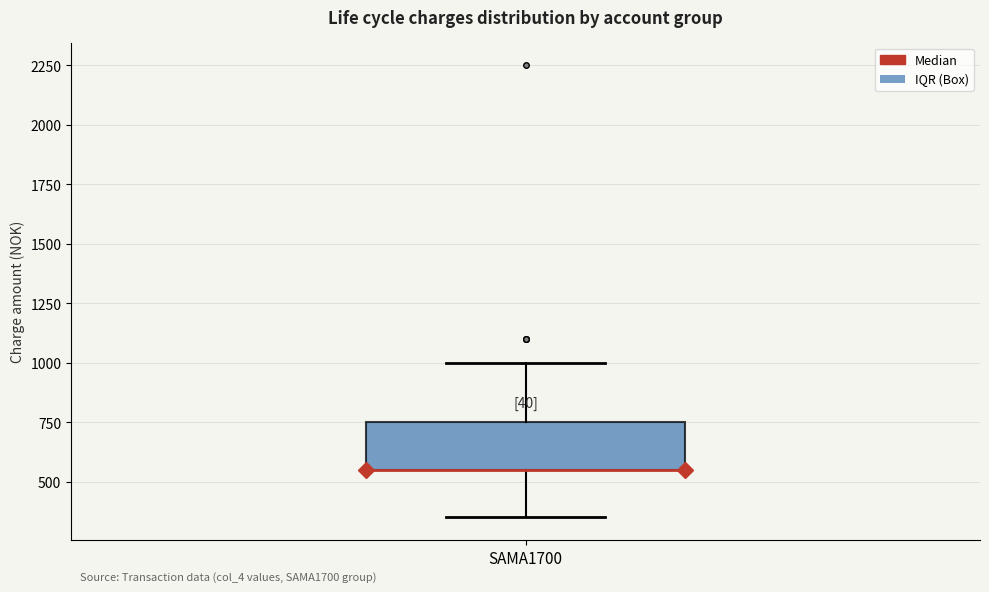

Transcribe this box plot: give where the median line is, the range the box spans, and where the two whiskers end, as read against the y-axis. The values are not printed on the chart, so give them approximately, as read against the axis.

median 550 (drawn on the box's lower edge), box 550 to 750, whiskers 350 to 1000